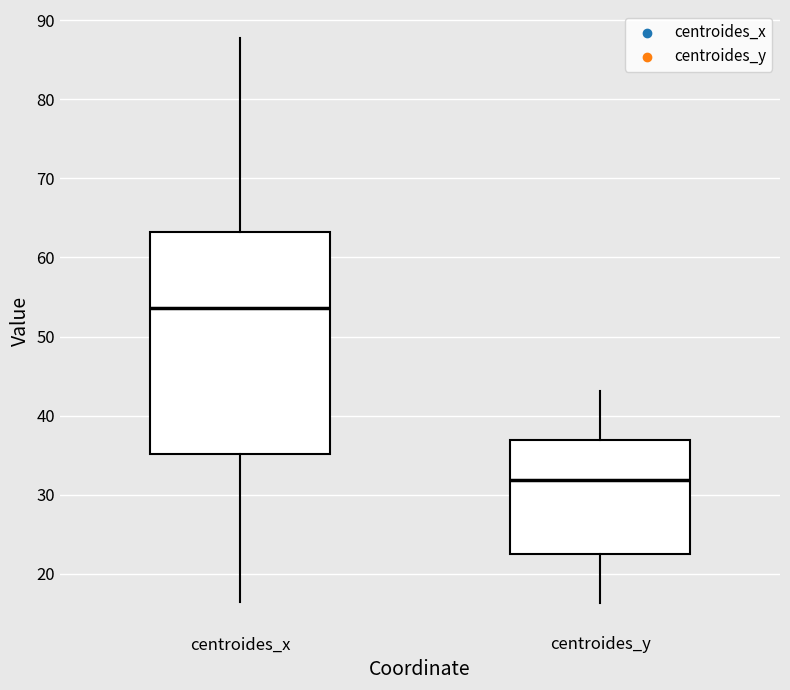

Reading left to right, transcribe this box plot: for each box, give where its median line is, the range the box spans, and where its two whiskers end, as read against the y-axis. The values are not printed on the chart, so give them approximately, as read against the axis.

centroides_x: median 54, box 35 to 63, whiskers 16 to 88
centroides_y: median 32, box 22 to 37, whiskers 16 to 43